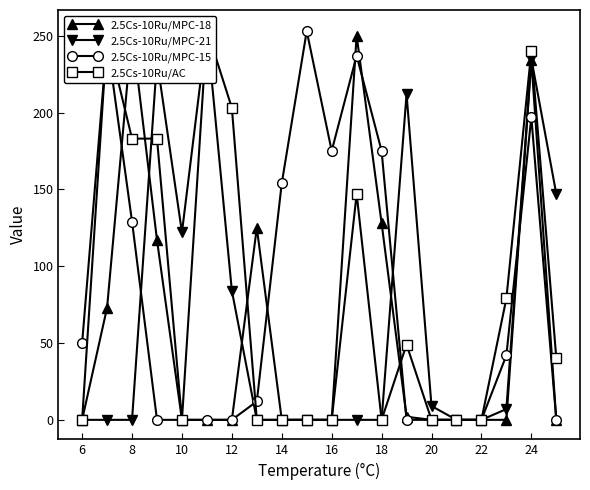

At how many categories does at least one series exceed 21?

17